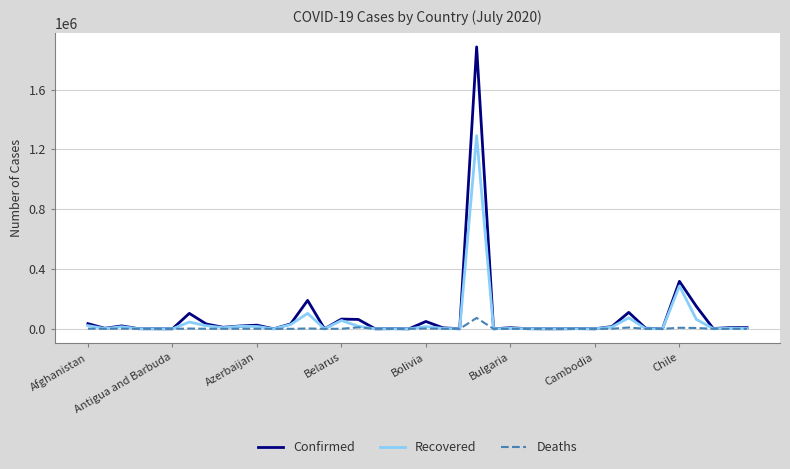

Which series has the widest spread of values?

Confirmed